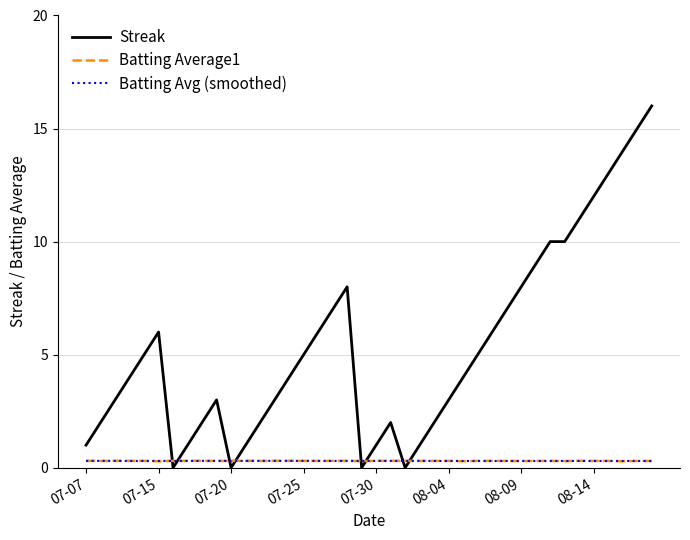

Which series has the largest total across all categories?

Streak